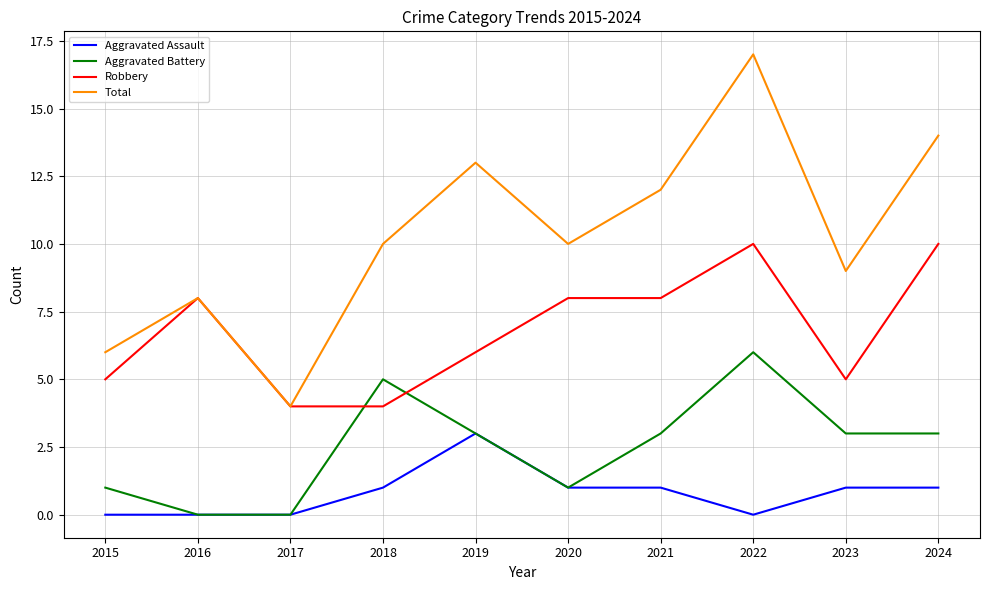

Reading left to right, list all the values displayed in this chart.

Aggravated Assault: 2015=0	2016=0	2017=0	2018=1	2019=3	2020=1	2021=1	2022=0	2023=1	2024=1
Aggravated Battery: 2015=1	2016=0	2017=0	2018=5	2019=3	2020=1	2021=3	2022=6	2023=3	2024=3
Robbery: 2015=5	2016=8	2017=4	2018=4	2019=6	2020=8	2021=8	2022=10	2023=5	2024=10
Total: 2015=6	2016=8	2017=4	2018=10	2019=13	2020=10	2021=12	2022=17	2023=9	2024=14